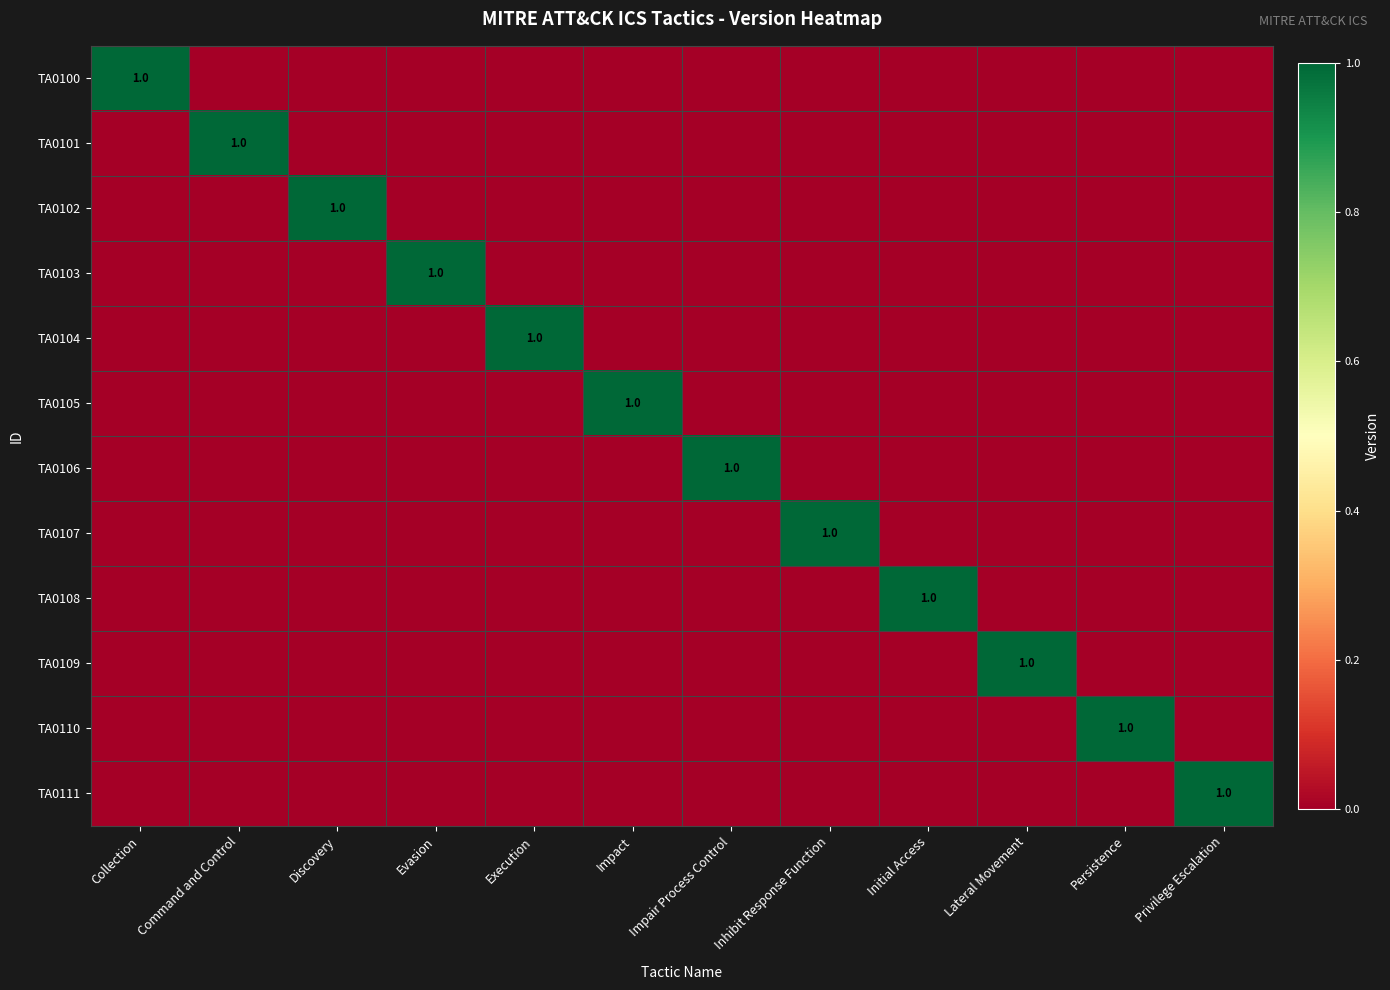

Which series has the largest total across all categories?

TA0100